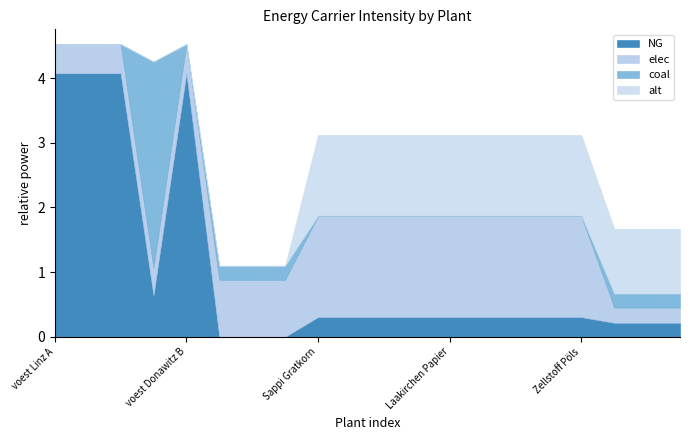

What are all the series names shown in the legend?

NG, elec, coal, alt